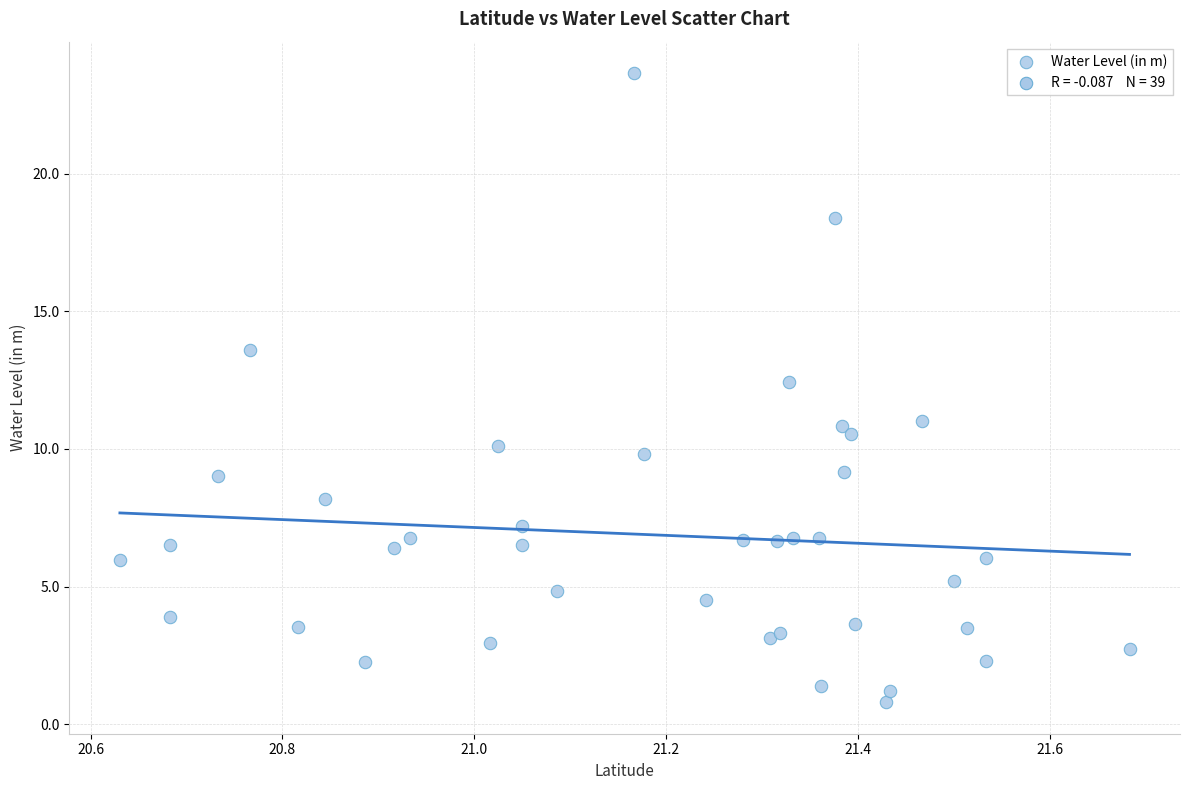

What Y value in the scatter plot is closest to 12?

12.4